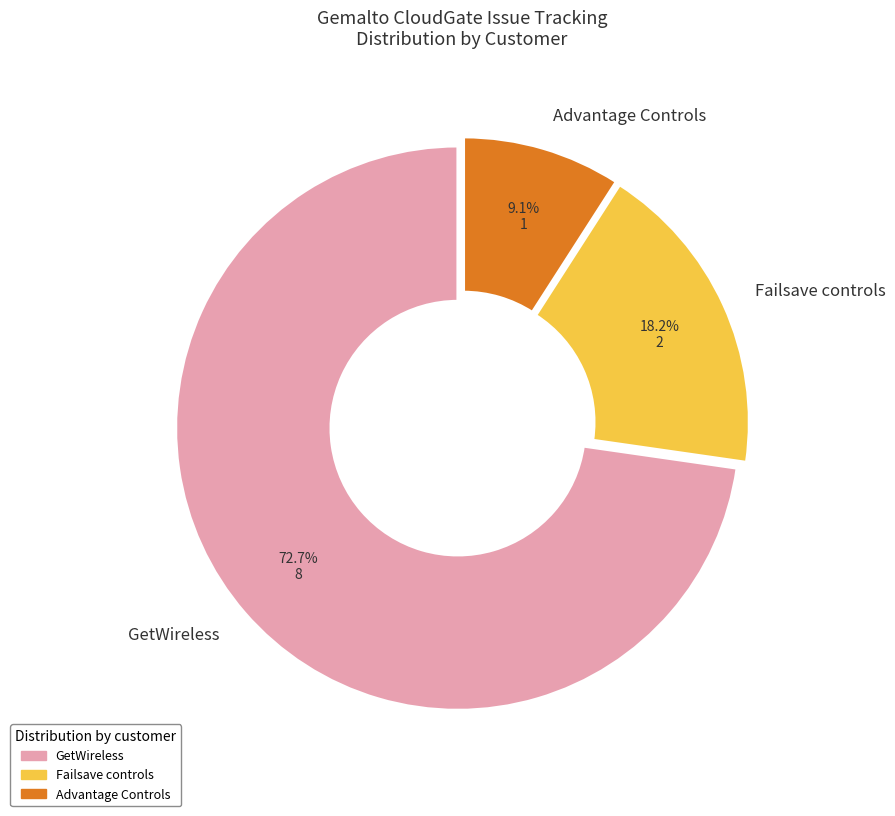

Which category has the biggest portion of the pie?

GetWireless